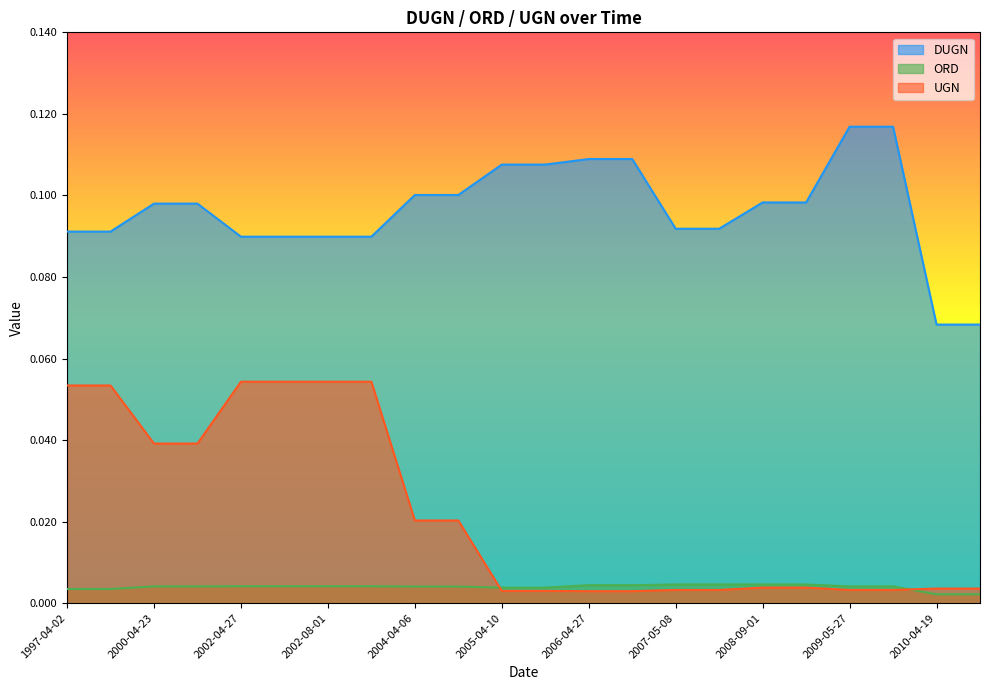

What is the label of the 3rd point from the left?

2000-04-23